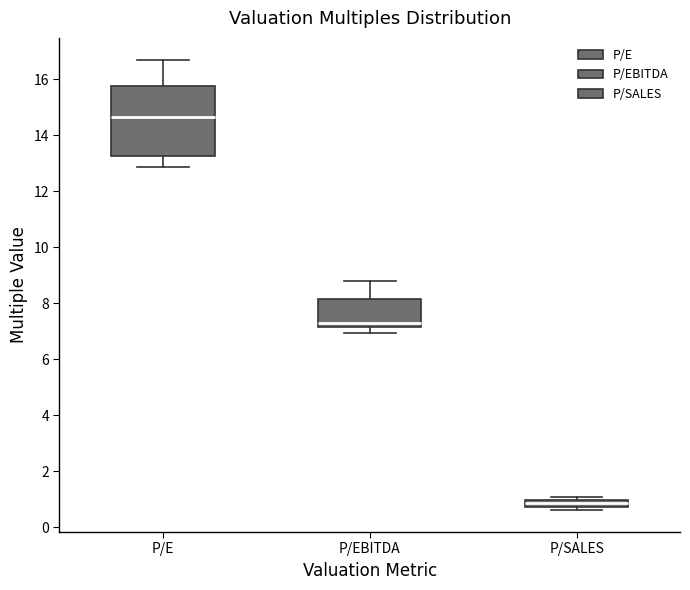

Which box is the tallest, from its lower edge to its upper edge?

P/E